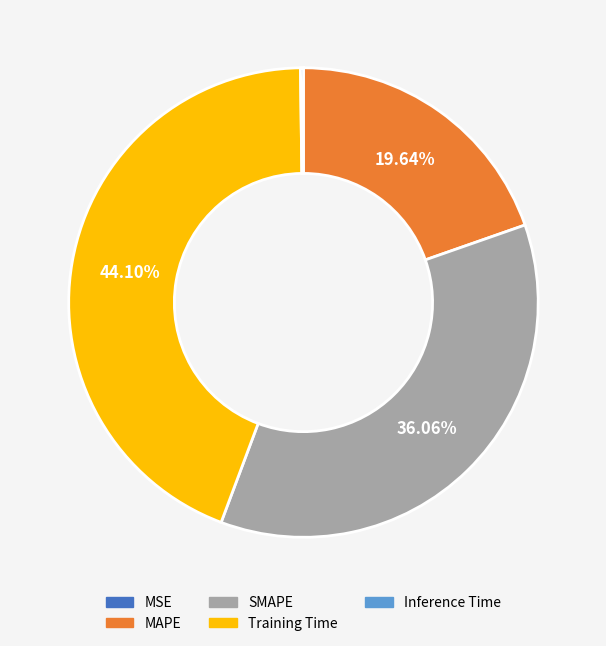

Combined, do Training Time and SMAPE account for over 50%?

Yes